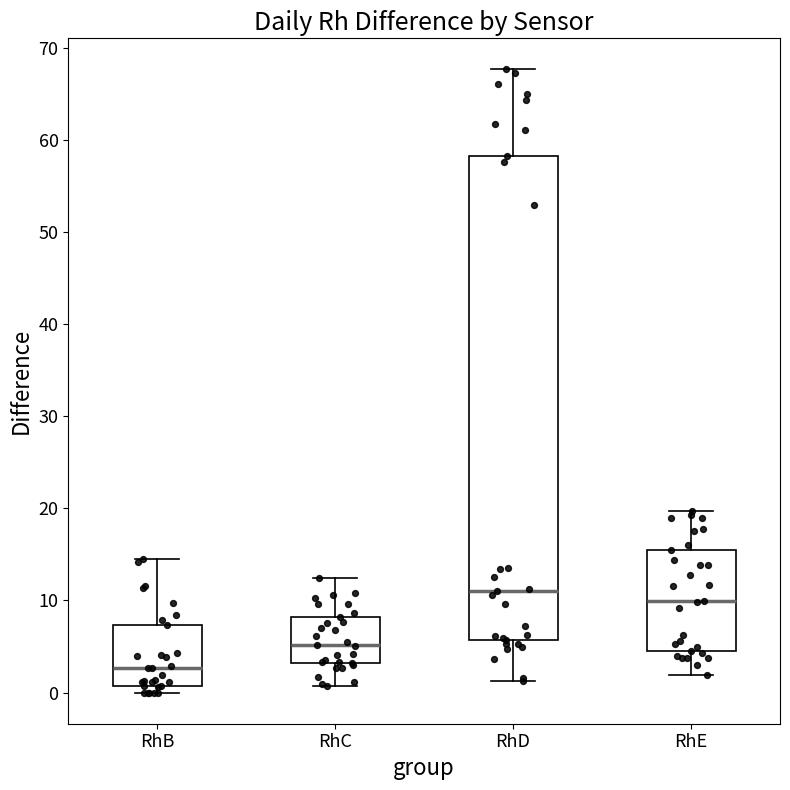

Where is the lower edge of the box for RhB on the y-axis? The values are not printed on the chart, so give them approximately, as read against the axis.

1